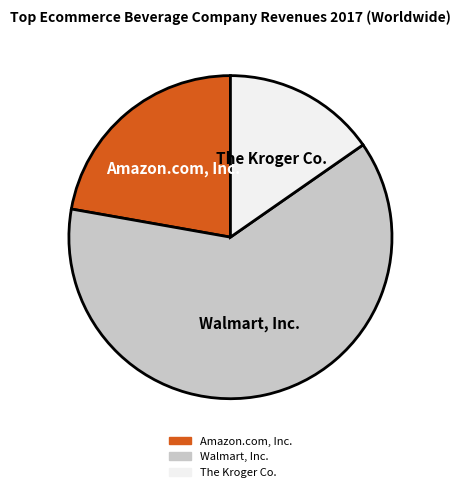

The Amazon.com, Inc. slice represents 31% of the pie. True or false?

False